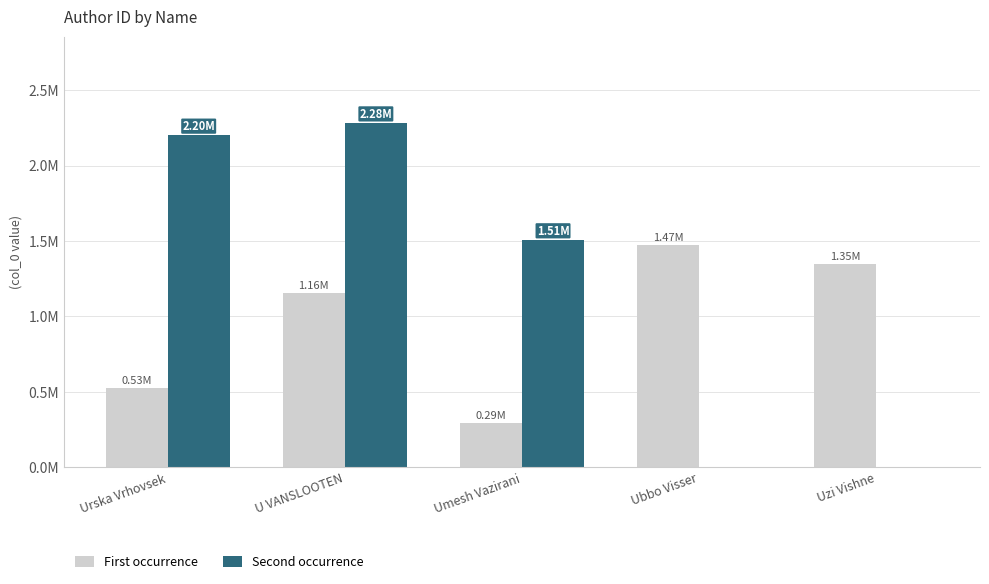

What is the sum of all Second occurrence values?

5996418